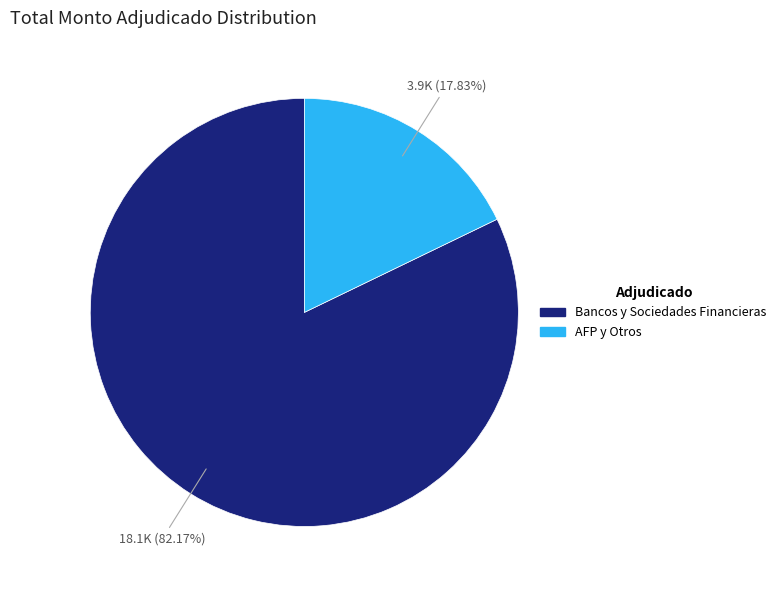

To the nearest percent, what is the difference between the largest and smallest slice percentages?

64%